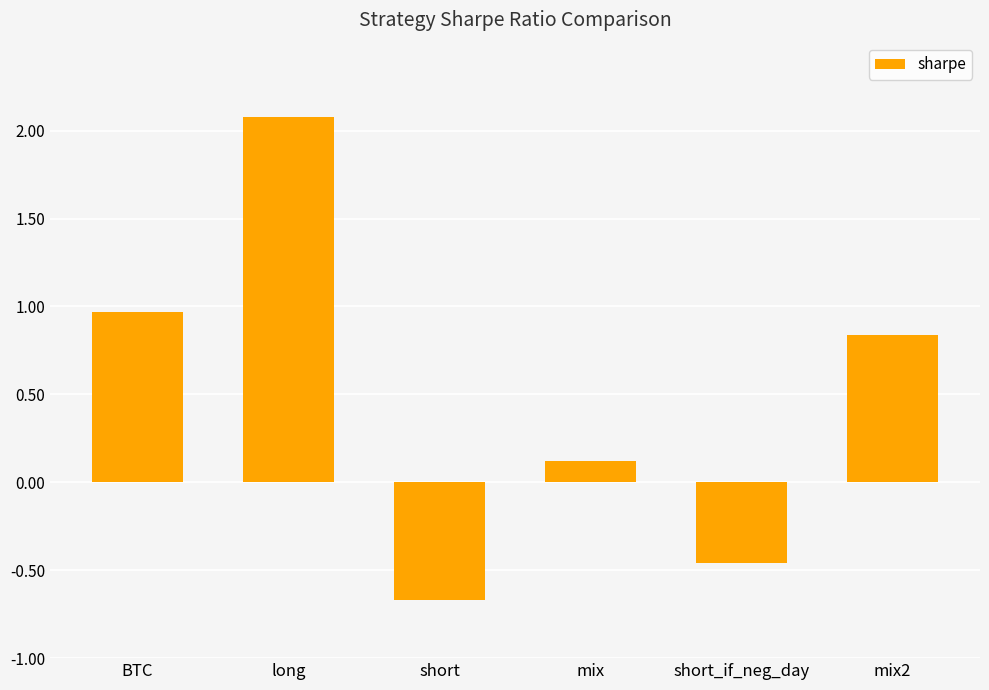

At which category does the chart reach its minimum across all series?

short